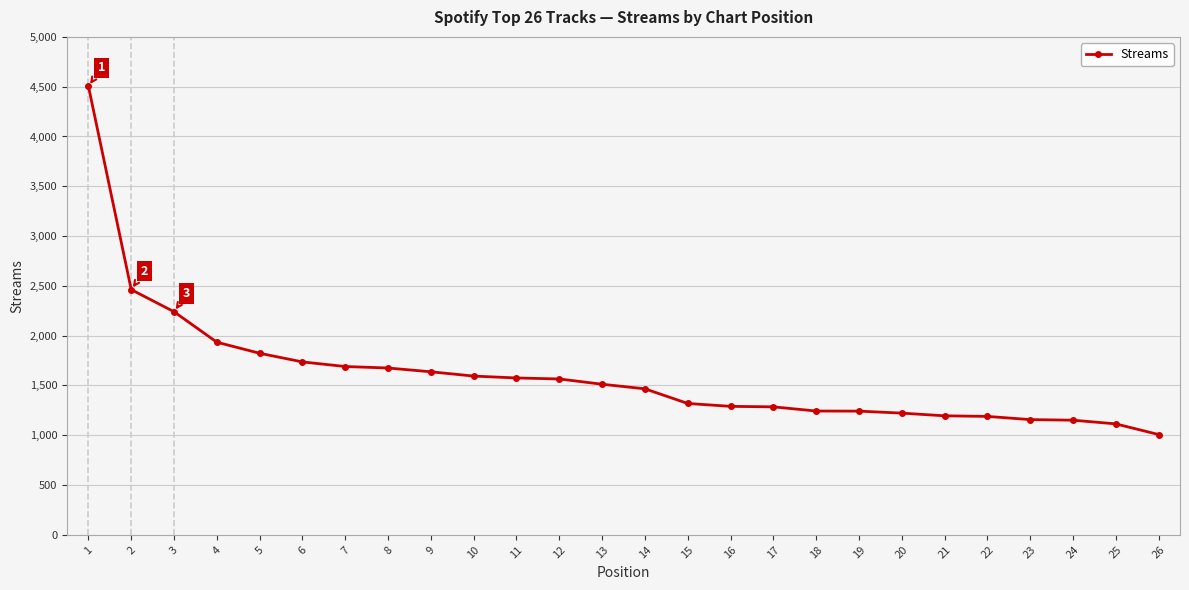

The value at 22 is 311. True or false?

False